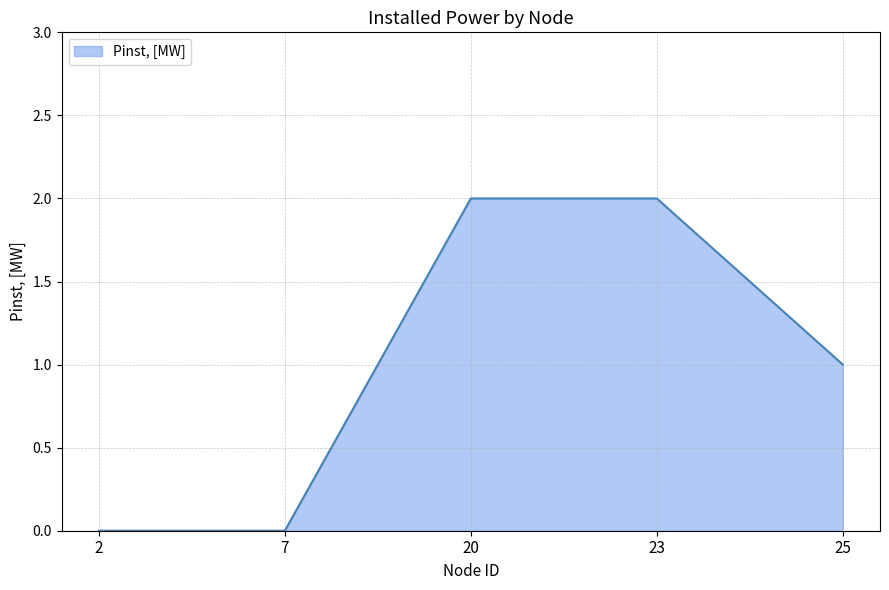

The value at 2 is 0. True or false?

True